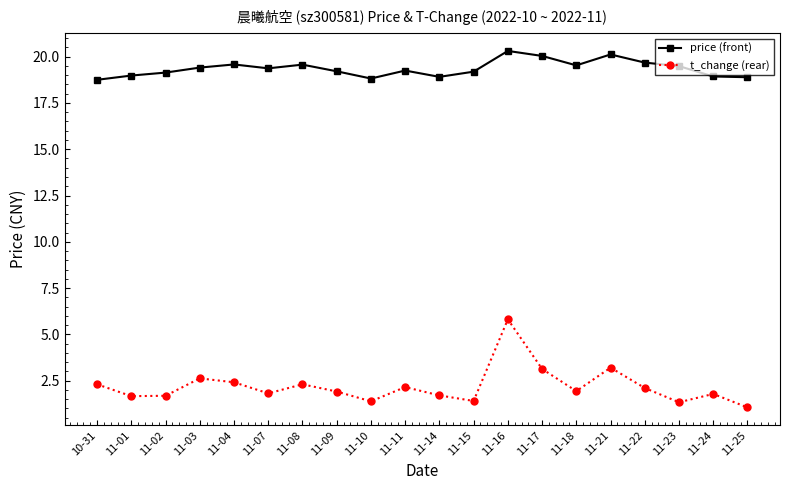

True or false: price (front) and t_change (rear) cross at least once.

False